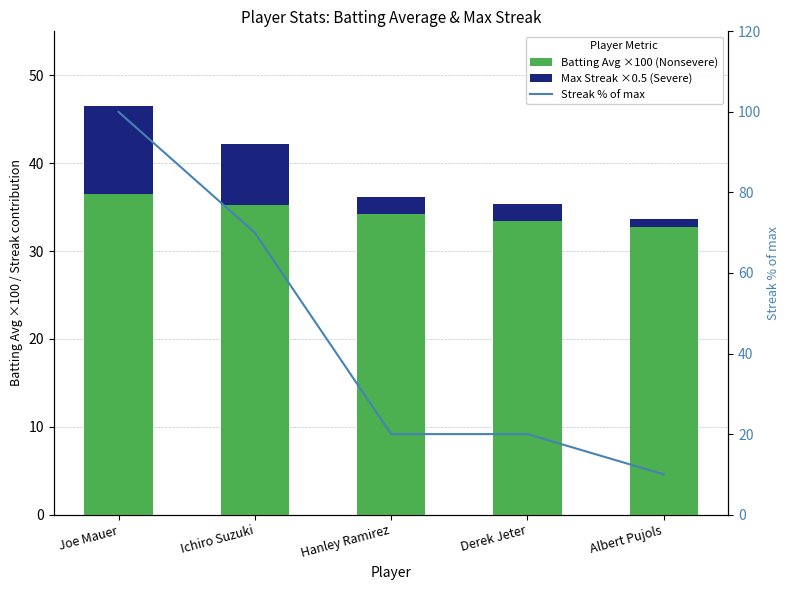

Which series has the largest total across all categories?

Streak % of max